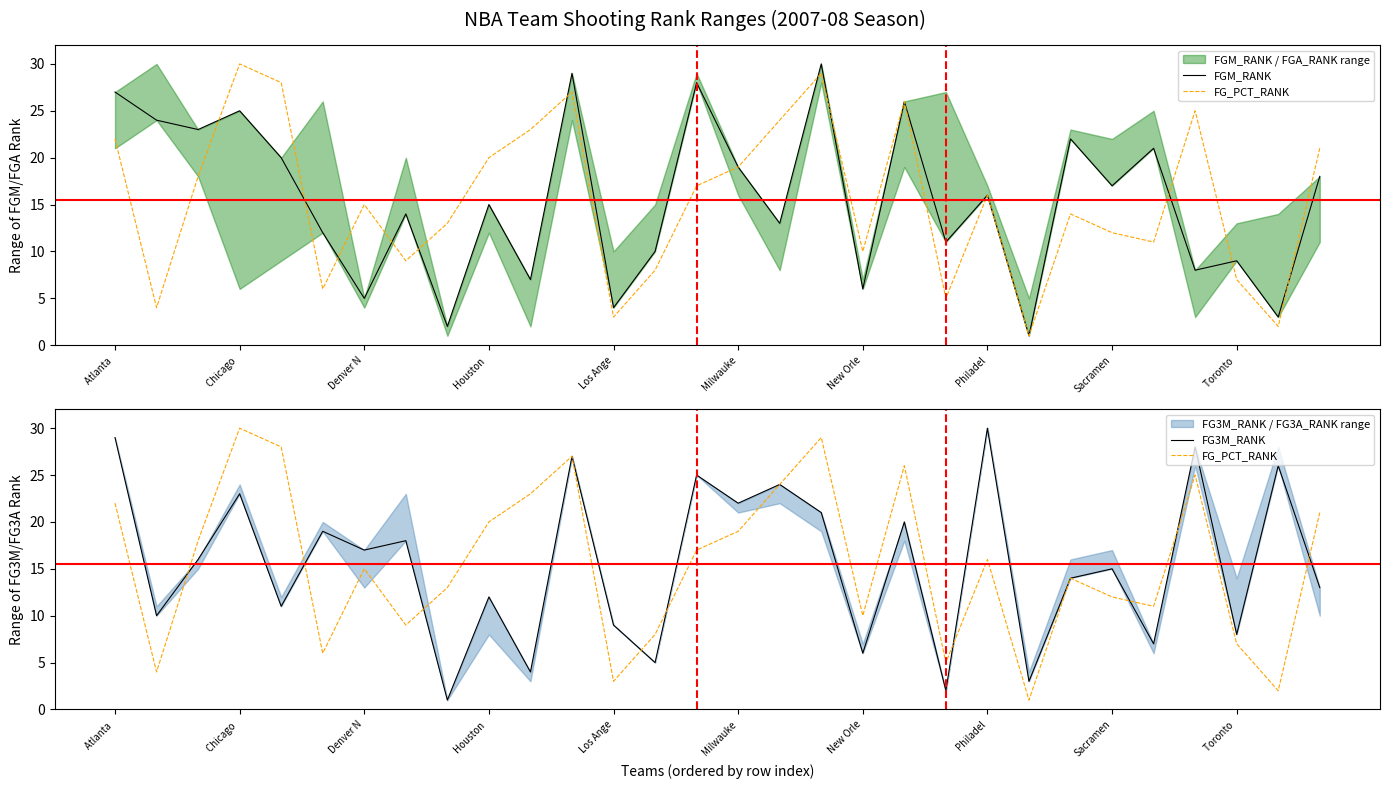

What is the label of the 7th point from the right?

23